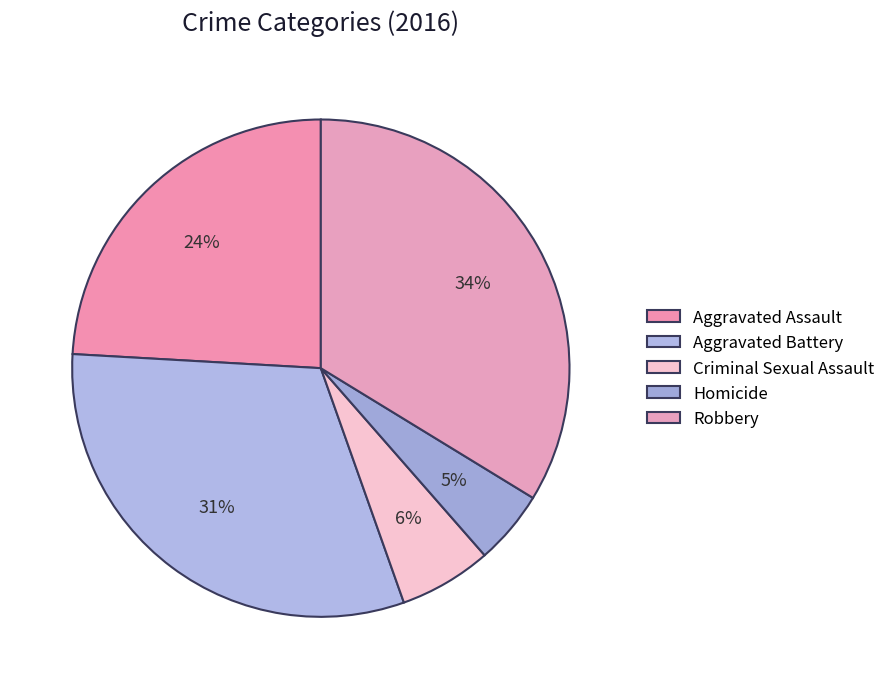

Approximately how many times larger is the value at Criminal Sexual Assault compared to Aggravated Battery?

0.2